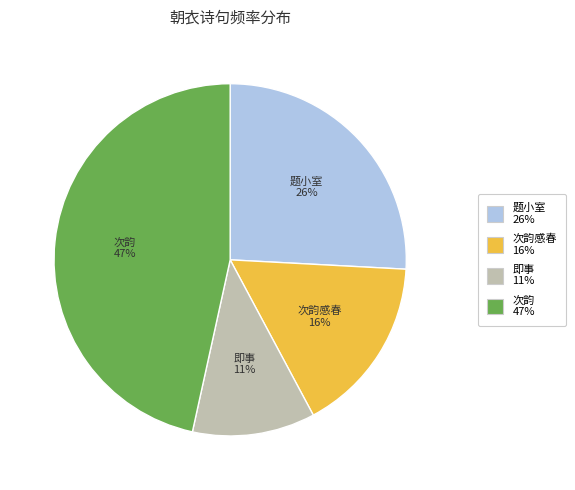

To the nearest percent, what is the average slice percentage?

25%